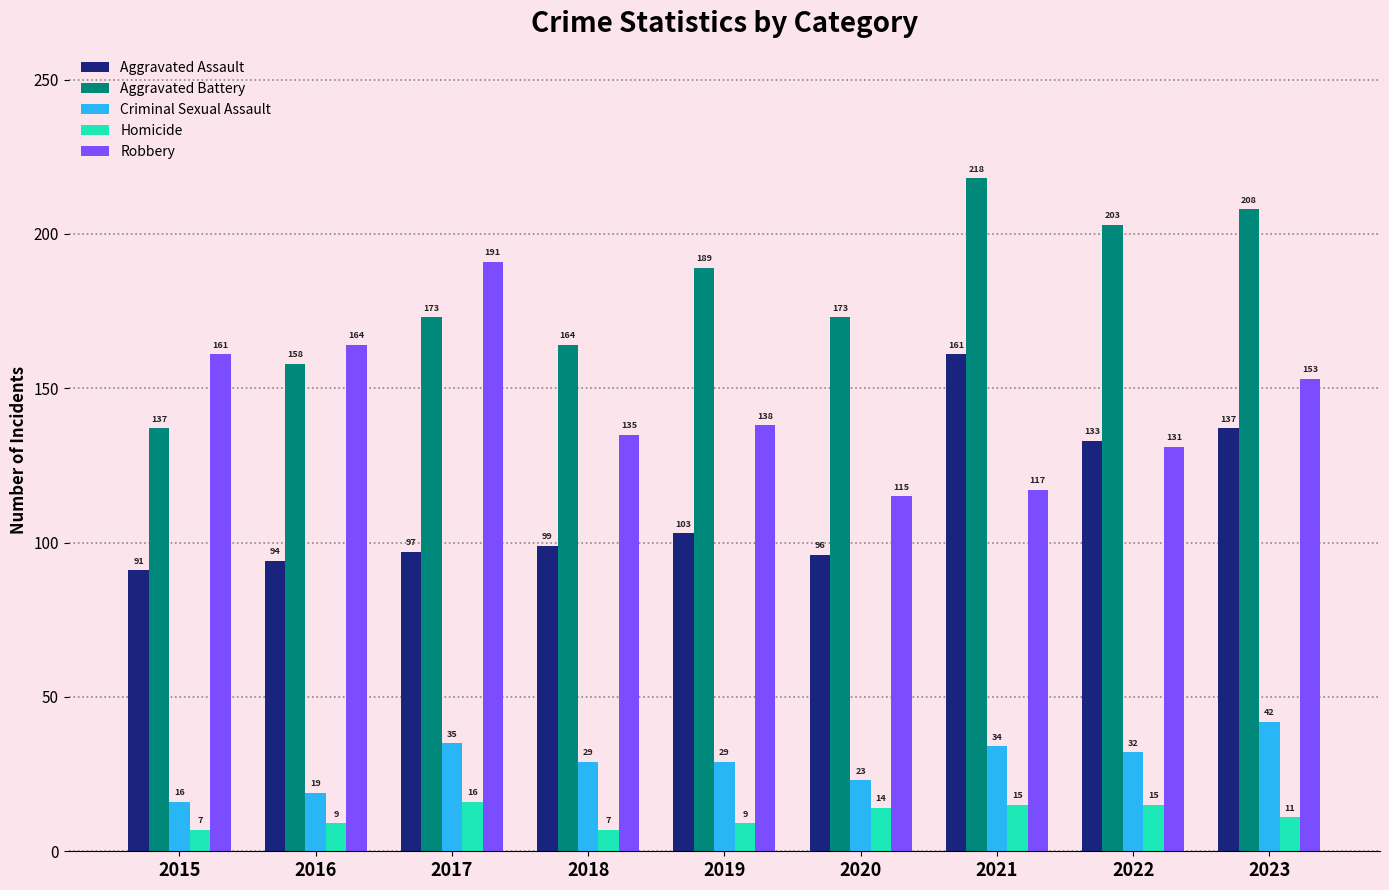

How many data points in Criminal Sexual Assault are less than 29?

3